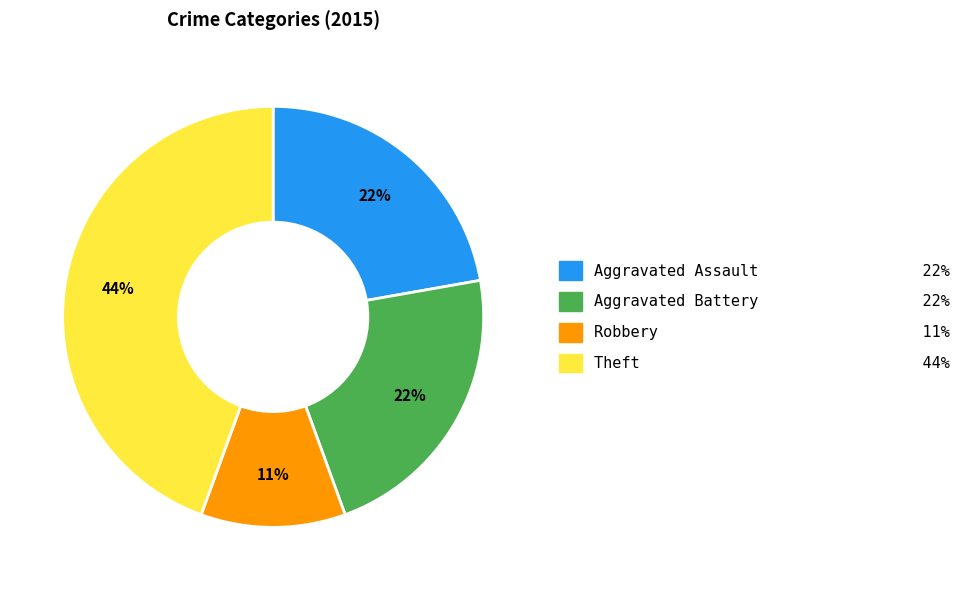

Does any single category account for the majority?

No